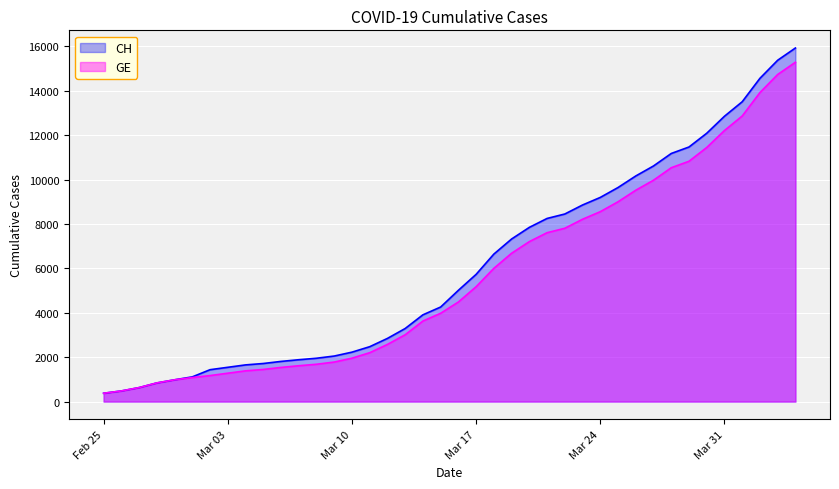

True or false: GE and CH intersect in this chart.

False